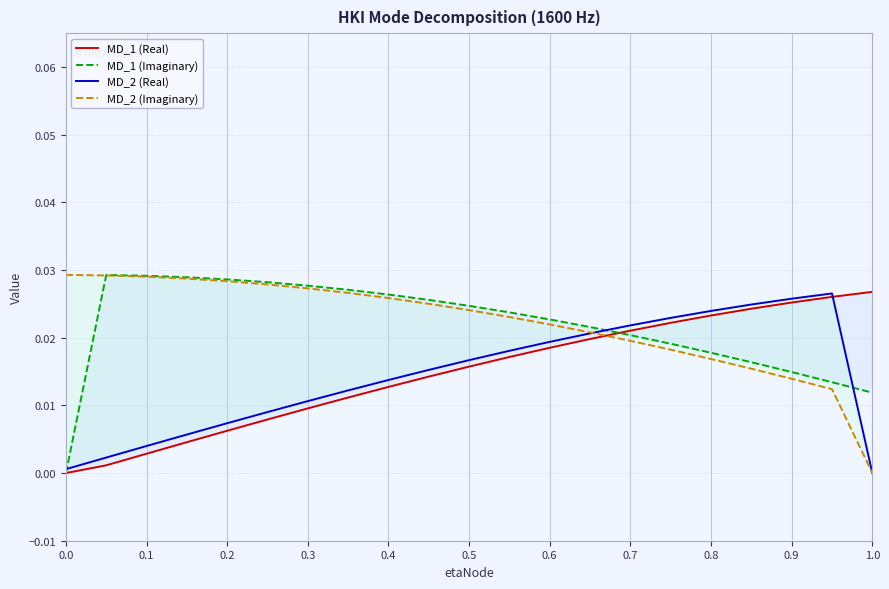

List the series in order of their peak value, highest first.

MD_2 (Imaginary), MD_1 (Imaginary), MD_1 (Real), MD_2 (Real)